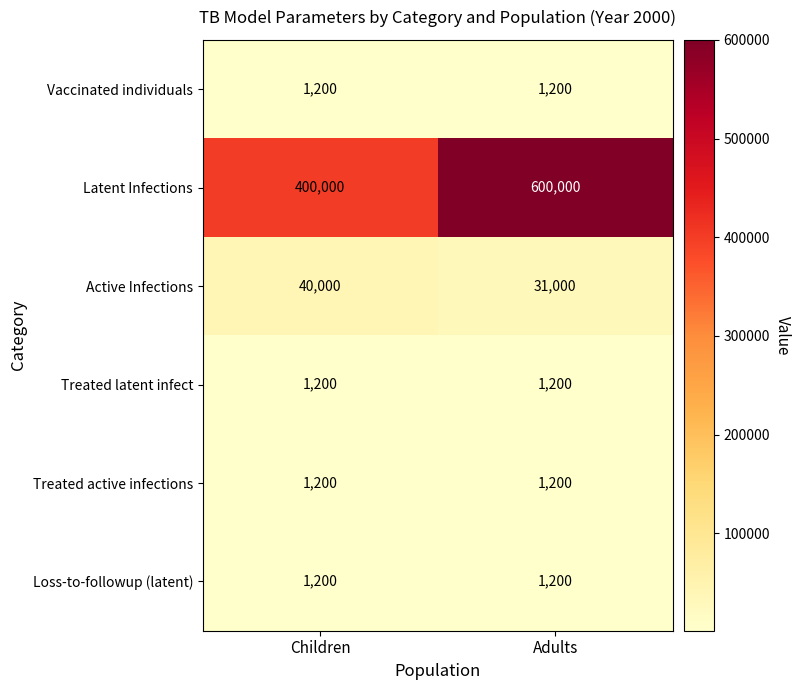

What is the average value of the Loss-to-followup (latent) series?

1200